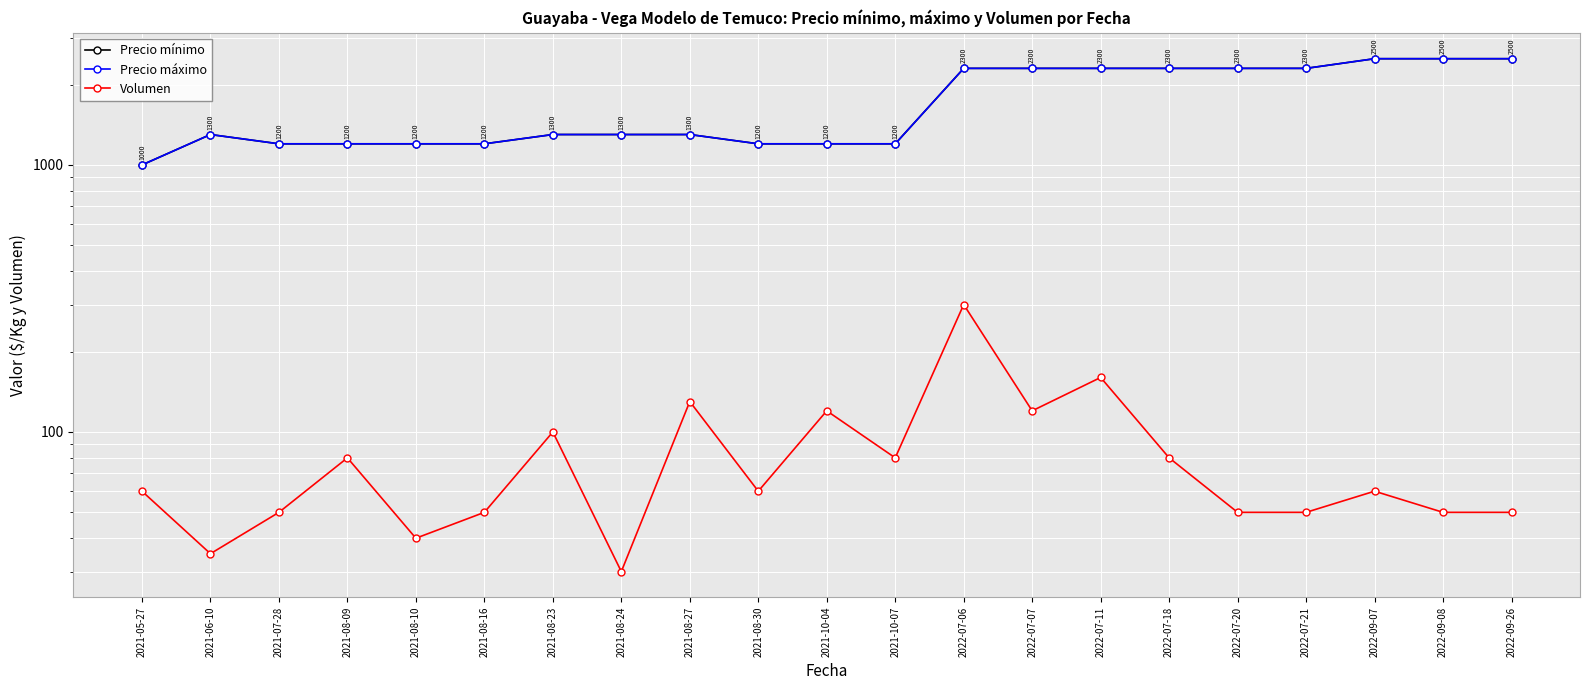

True or false: Precio máximo and Volumen cross at least once.

False